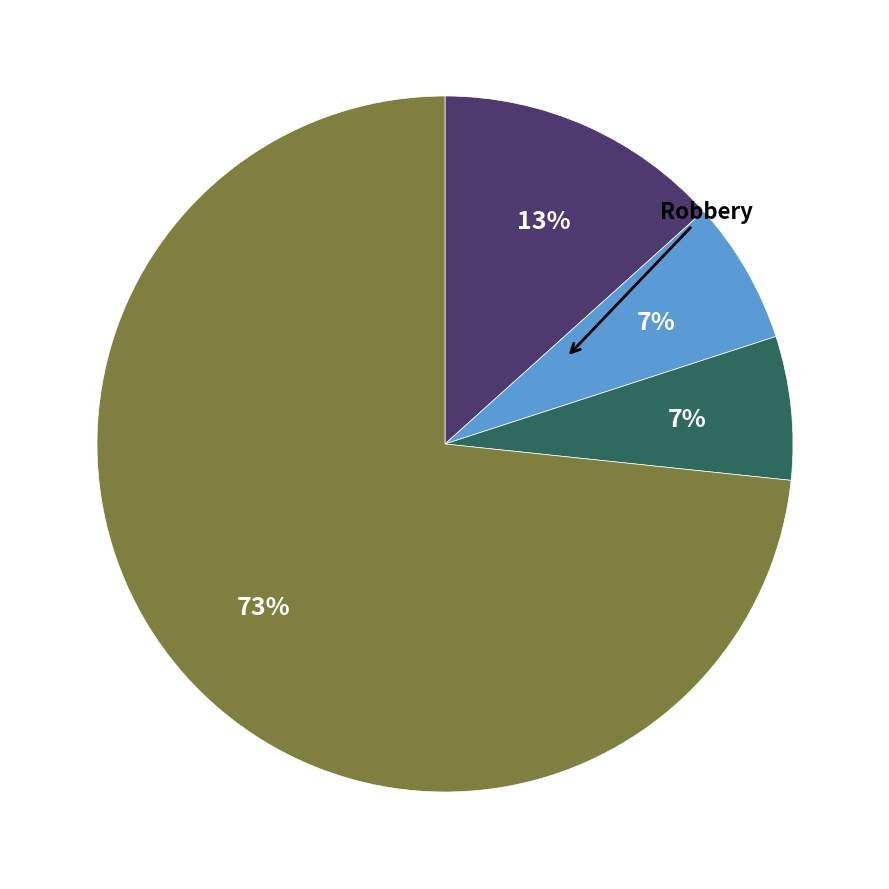

Is there any slice that represents more than half of the pie?

Yes